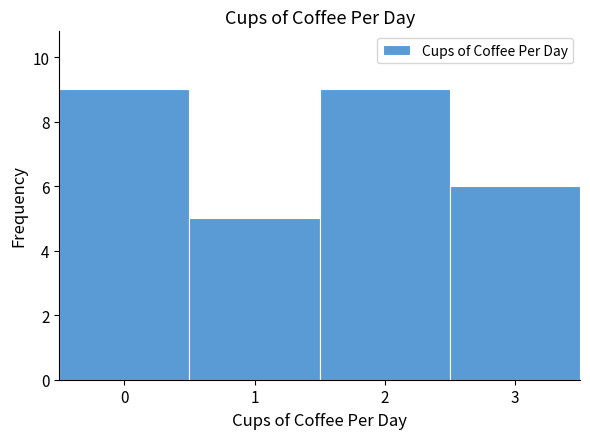

How tall is the bar that spans 0.5 to 1.5 on the x-axis? The values are not printed on the chart, so give them approximately, as read against the axis.

5